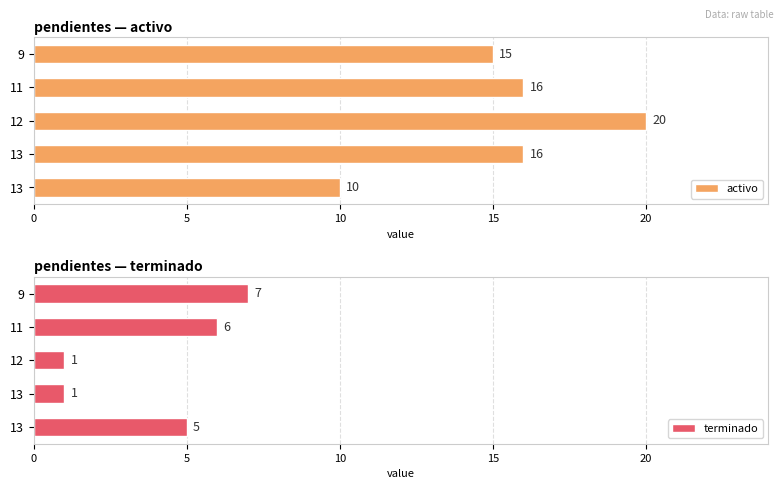

Which series has the largest total across all categories?

activo